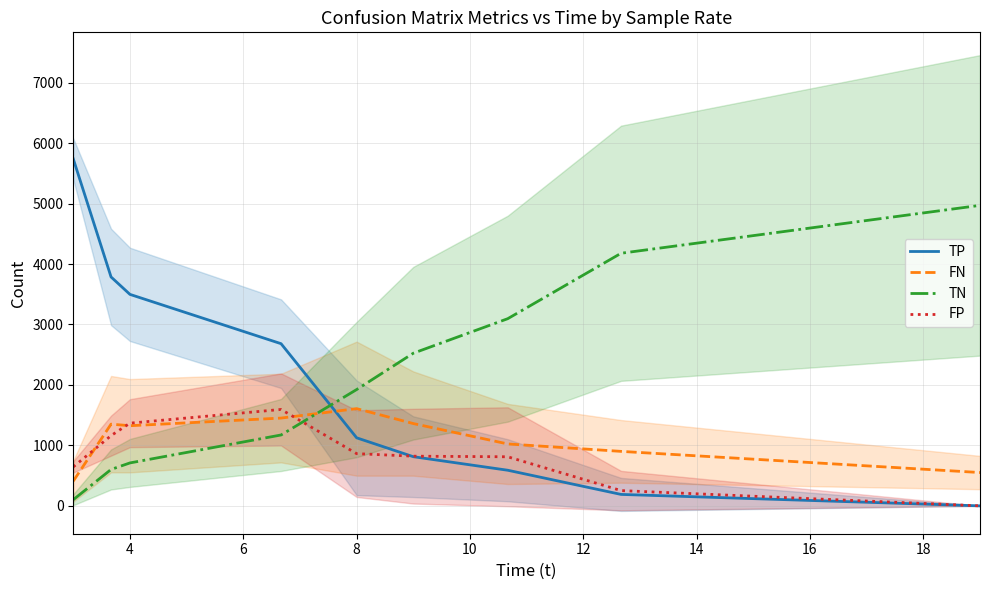

After their last crossing, which series has the higher values: TP or FP?

FP